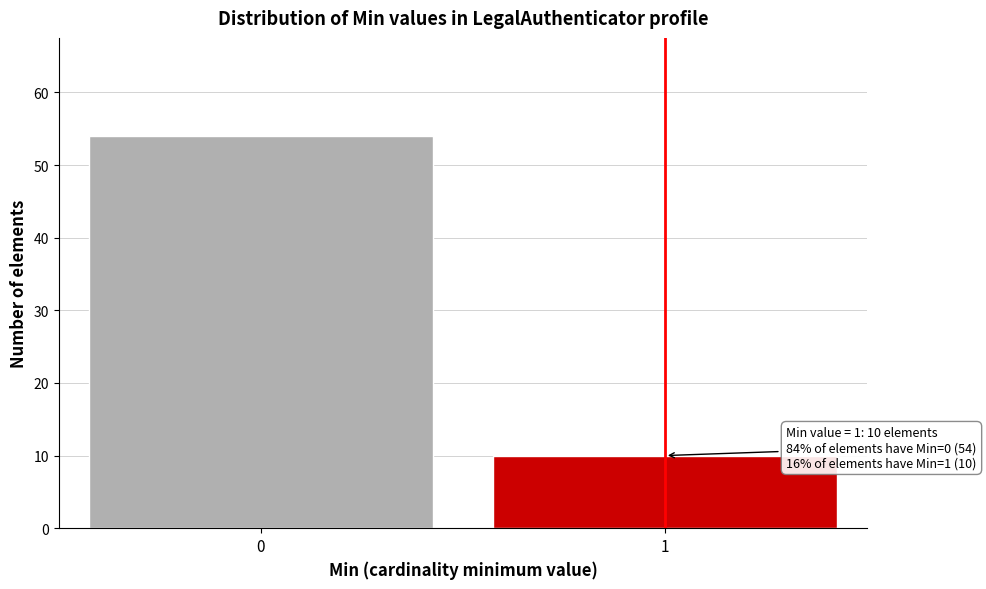

Reading left to right, extract all data points from this chart.

54	10